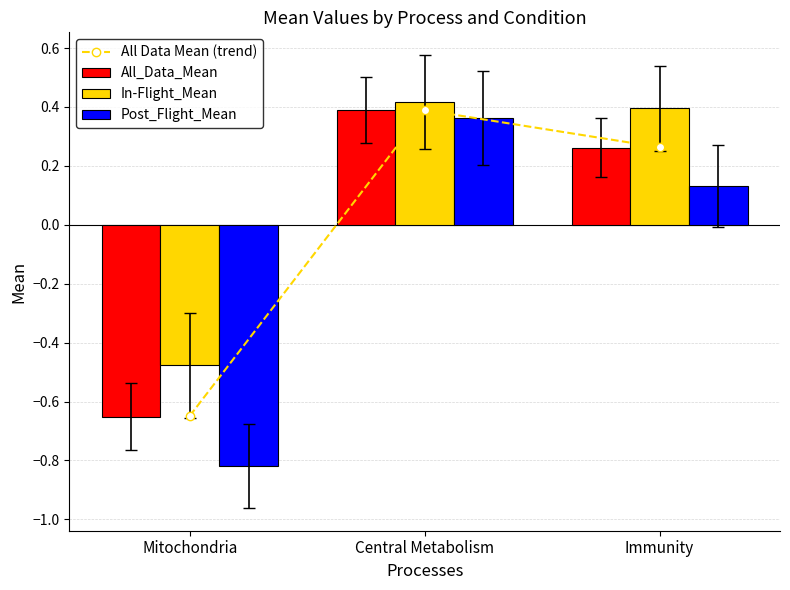

Which category has the lowest value across all series?

Mitochondria